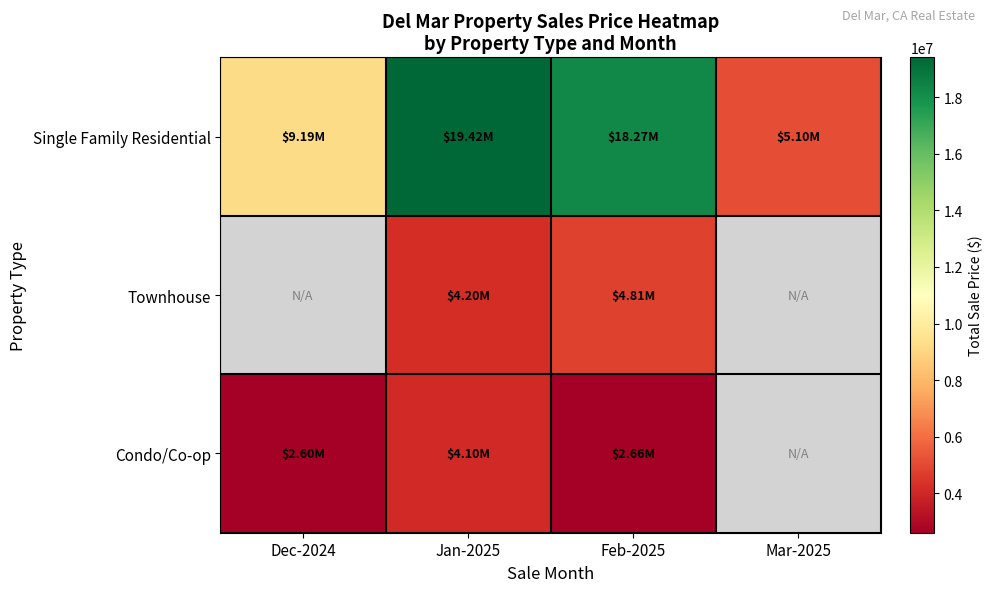

Which series has the largest range (max minus min)?

Single Family Residential